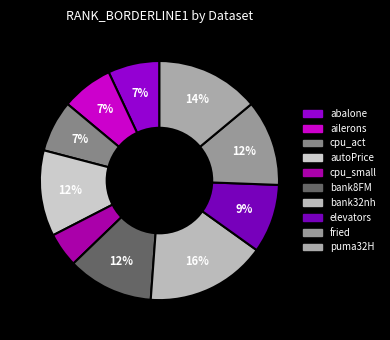

To the nearest percent, what is the average slice percentage?

10%